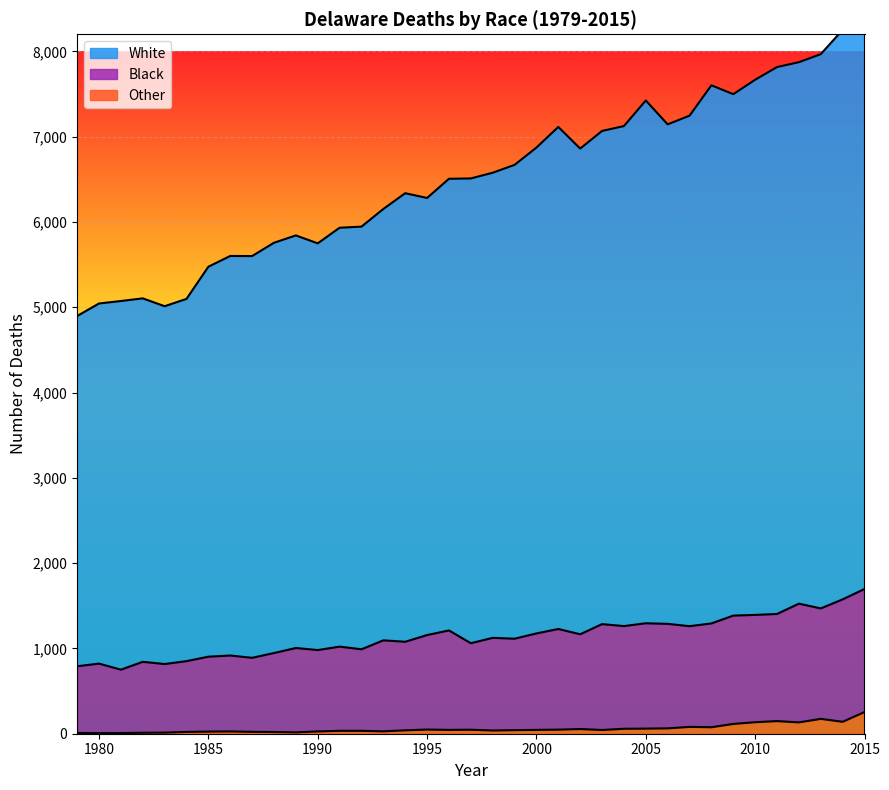

How many interior local valleys does the Other series have?

9